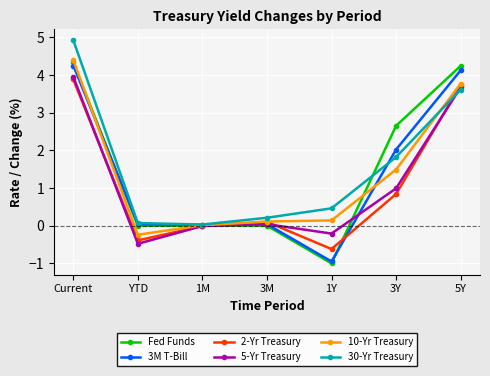

In 30-Yr Treasury, how many points are lower than both neighbors (excluding endpoints)?

1